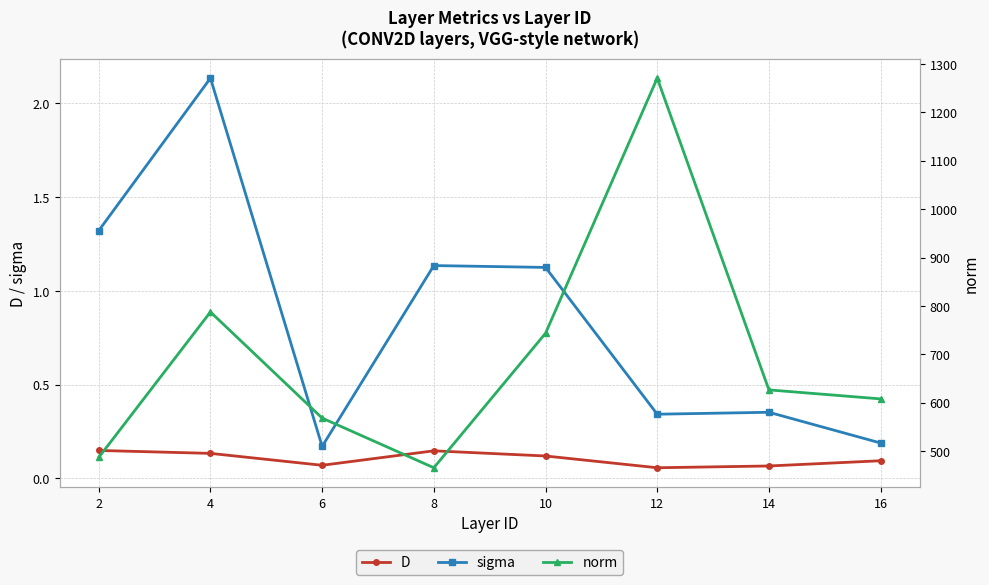

How many lines are shown in the chart?

3